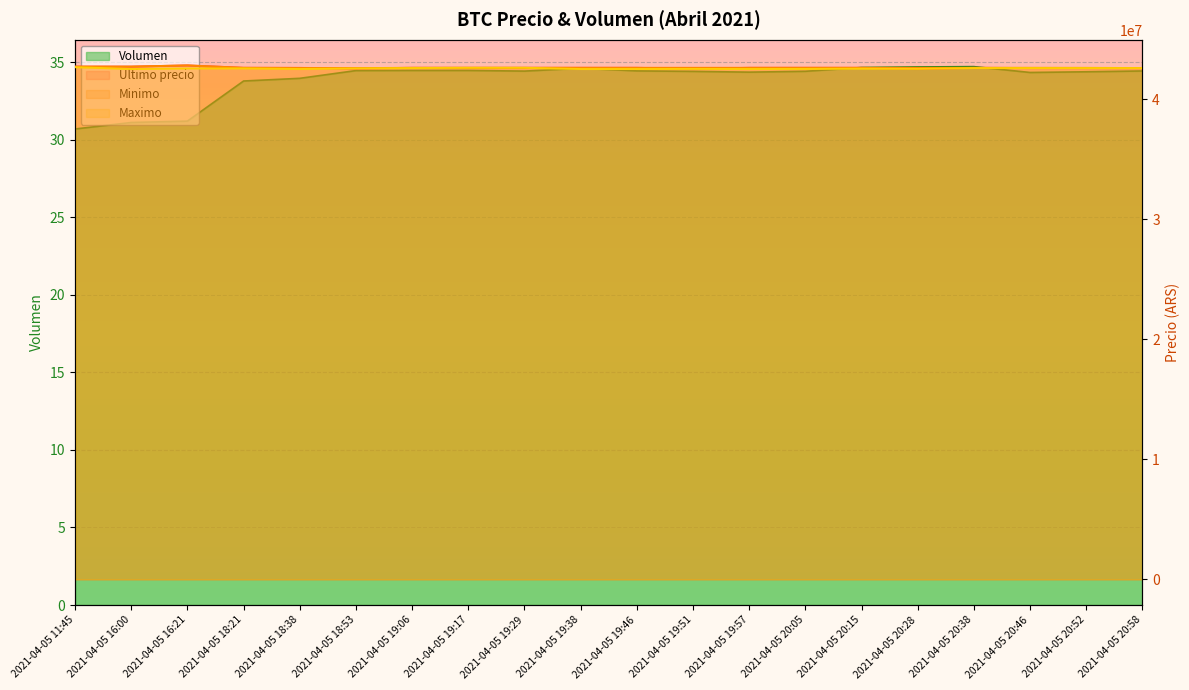

Which series has the largest range (max minus min)?

Ultimo precio